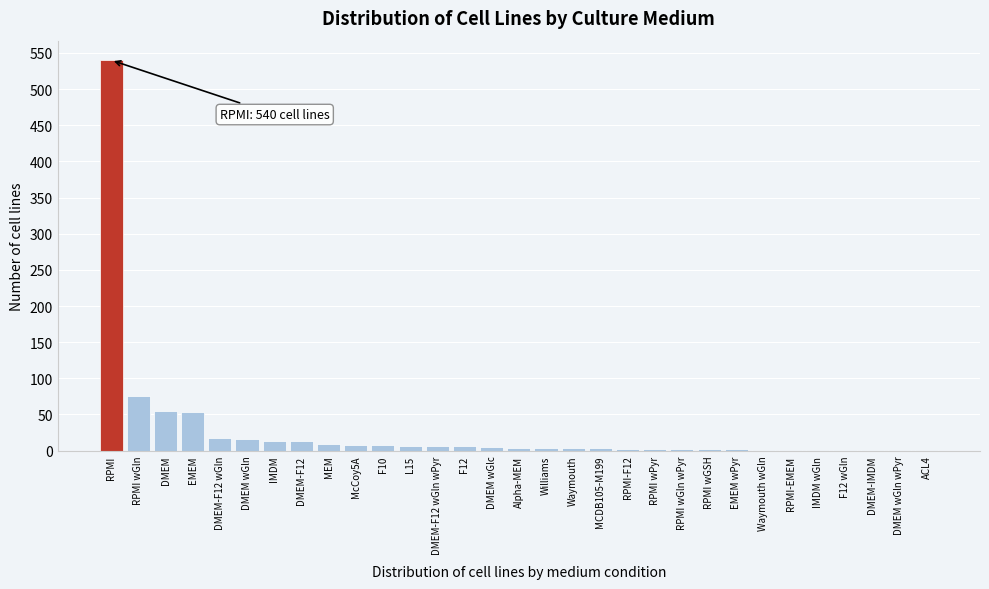

Where is the data nearest to the value 270?

RPMI wGln